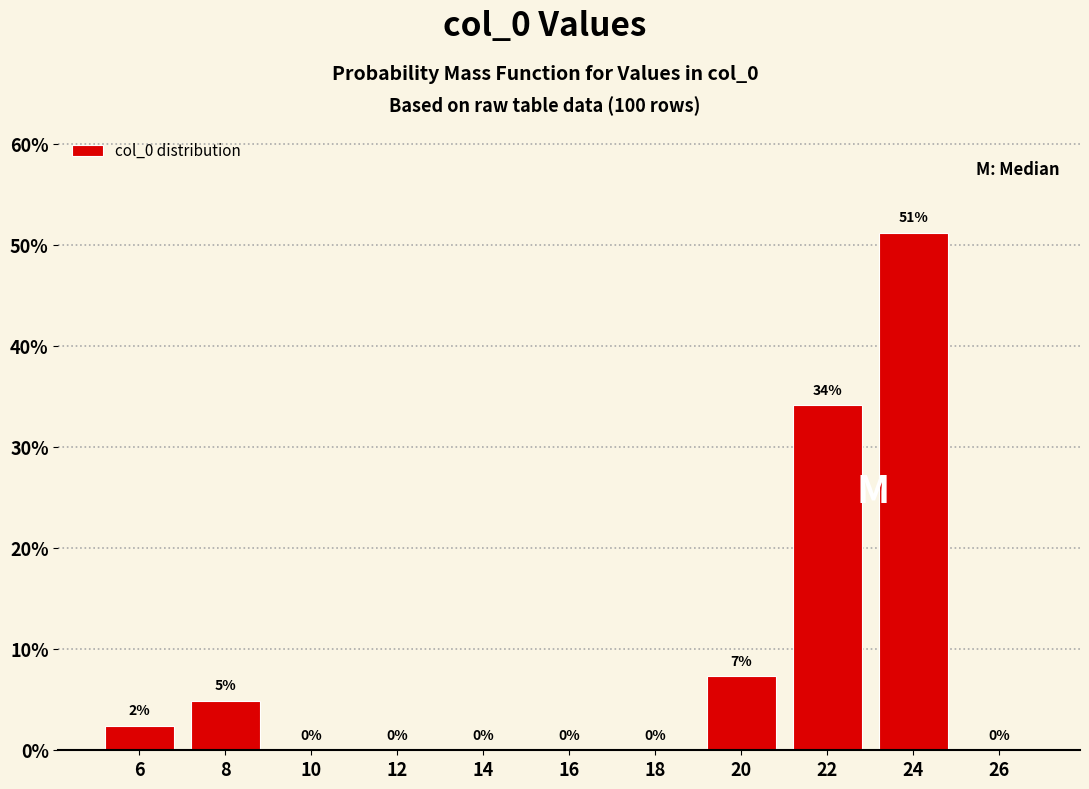

Which range on the x-axis has the tallest bar?

23 to 25